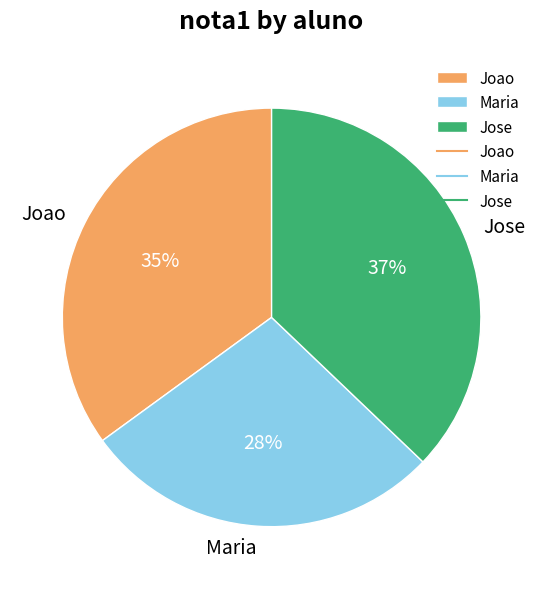

Do Jose and Joao together represent more than half of the pie?

Yes